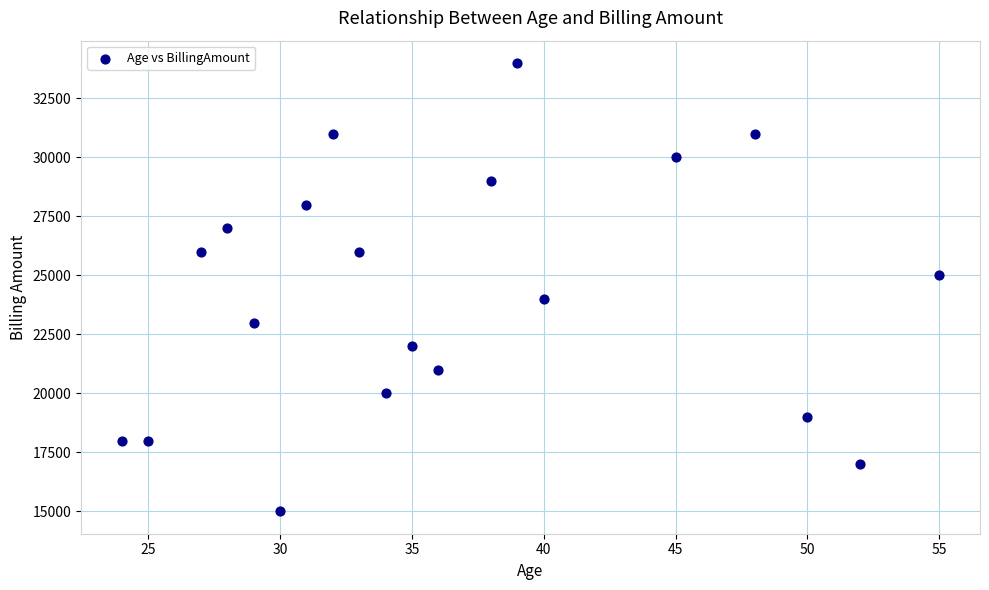

What is the range of X values (max minus min)?

31.0